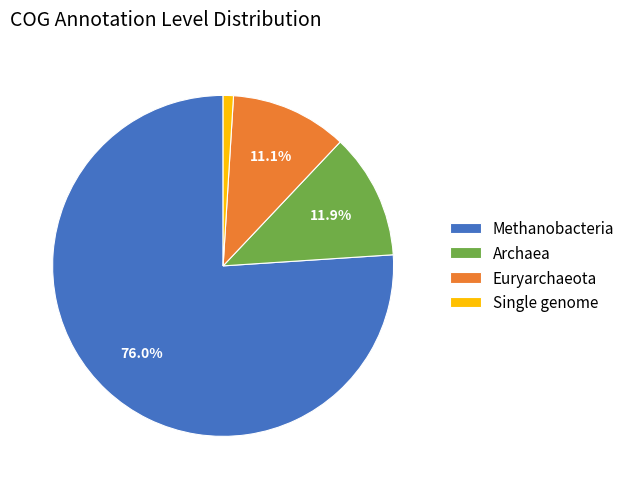

Do Euryarchaeota and Methanobacteria together represent more than half of the pie?

Yes